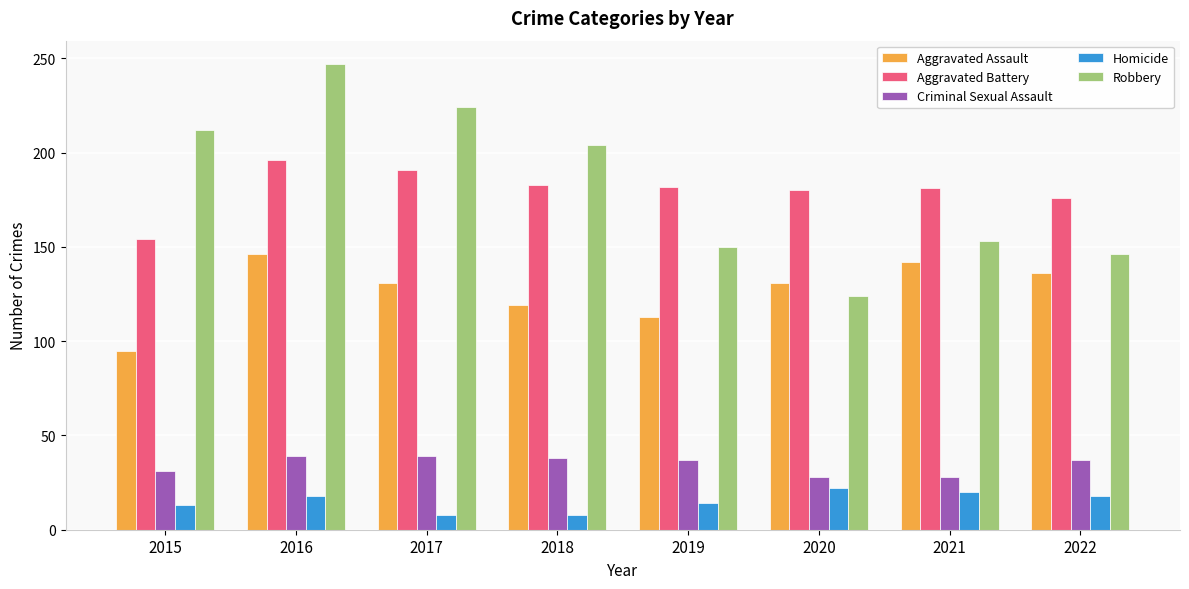

How many bars are there in each group?

5